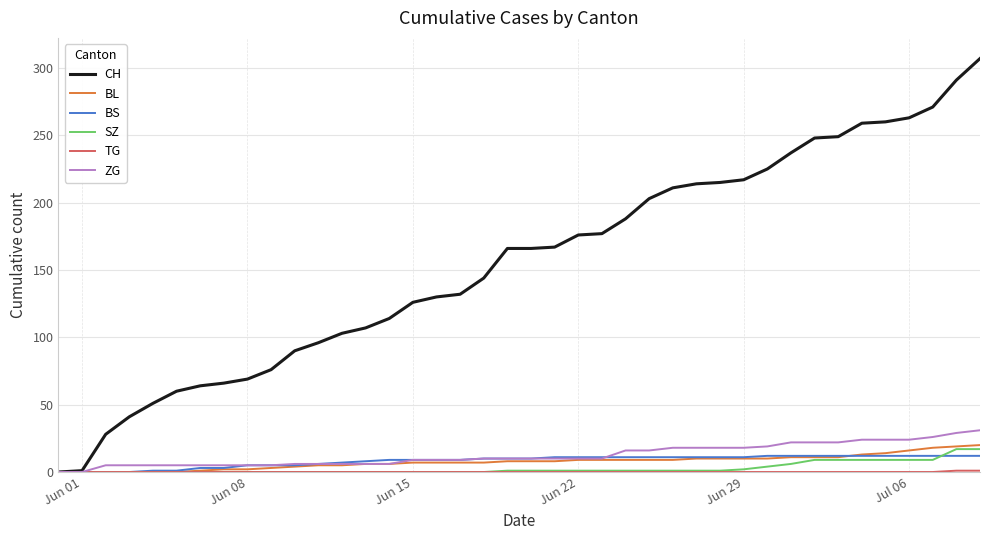

What is the average value of the ZG series?

13